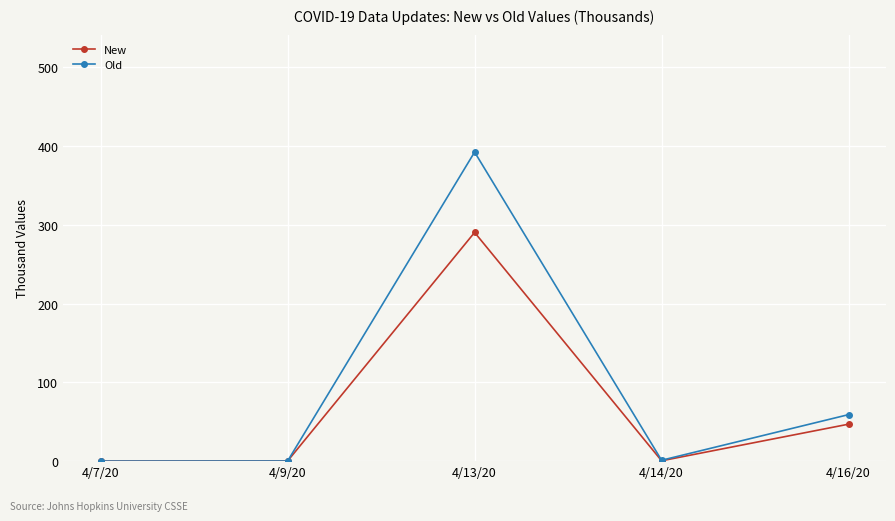

What is the greatest value displayed?

392.4